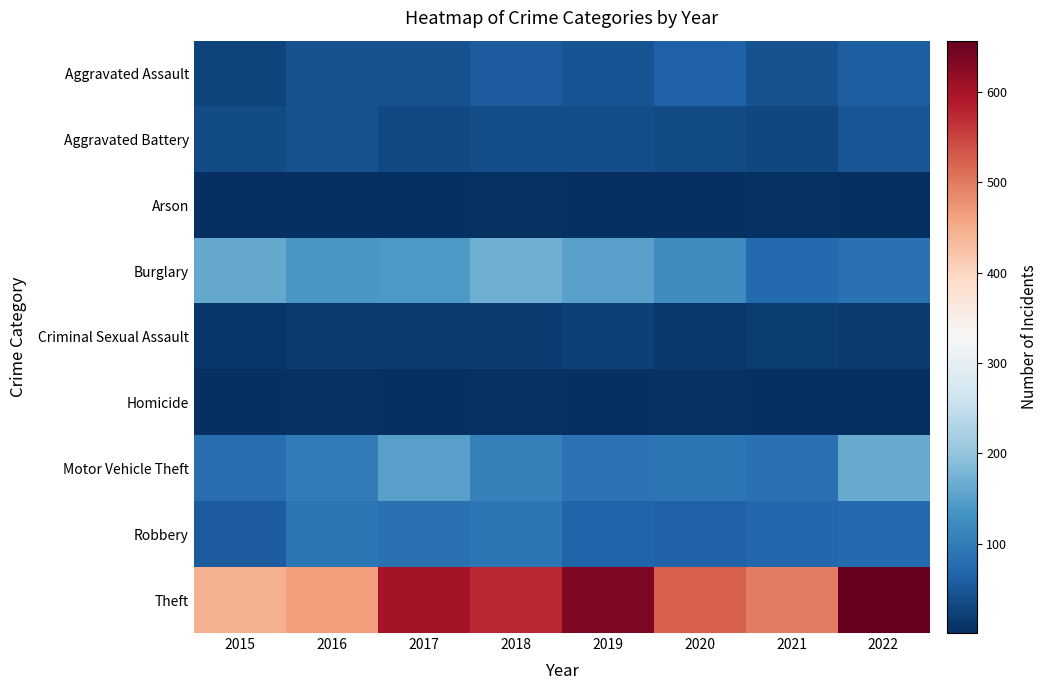

Reading right to left, list all the values displayed in this chart.

Aggravated Assault: 2022=58	2021=43	2020=63	2019=47	2018=57	2017=42	2016=44	2015=25
Aggravated Battery: 2022=49	2021=31	2020=35	2019=37	2018=38	2017=33	2016=44	2015=36
Arson: 2022=3	2021=4	2020=3	2019=2	2018=4	2017=1	2016=3	2015=2
Burglary: 2022=85	2021=75	2020=123	2019=152	2018=170	2017=140	2016=138	2015=161
Criminal Sexual Assault: 2022=15	2021=17	2020=12	2019=23	2018=15	2017=15	2016=14	2015=11
Homicide: 2022=2	2021=2	2020=5	2019=1	2018=4	2017=1	2016=6	2015=2
Motor Vehicle Theft: 2022=164	2021=83	2020=91	2019=87	2018=107	2017=150	2016=99	2015=79
Robbery: 2022=73	2021=72	2020=63	2019=66	2018=93	2017=85	2016=92	2015=55
Theft: 2022=657	2021=497	2020=526	2019=635	2018=575	2017=601	2016=466	2015=446